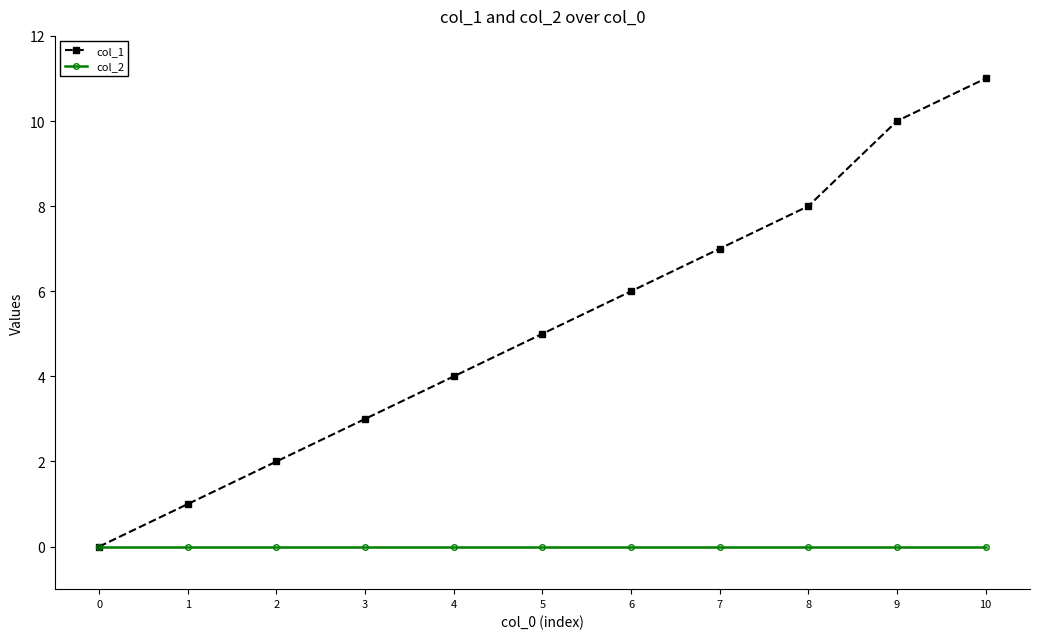

Rank the series at 3 from highest to lowest value.

col_1, col_2